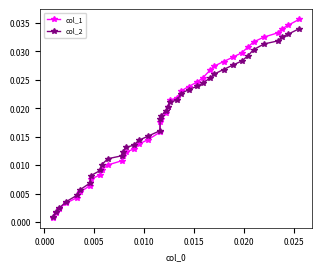

At how many categories does at least one series exceed 0?

40